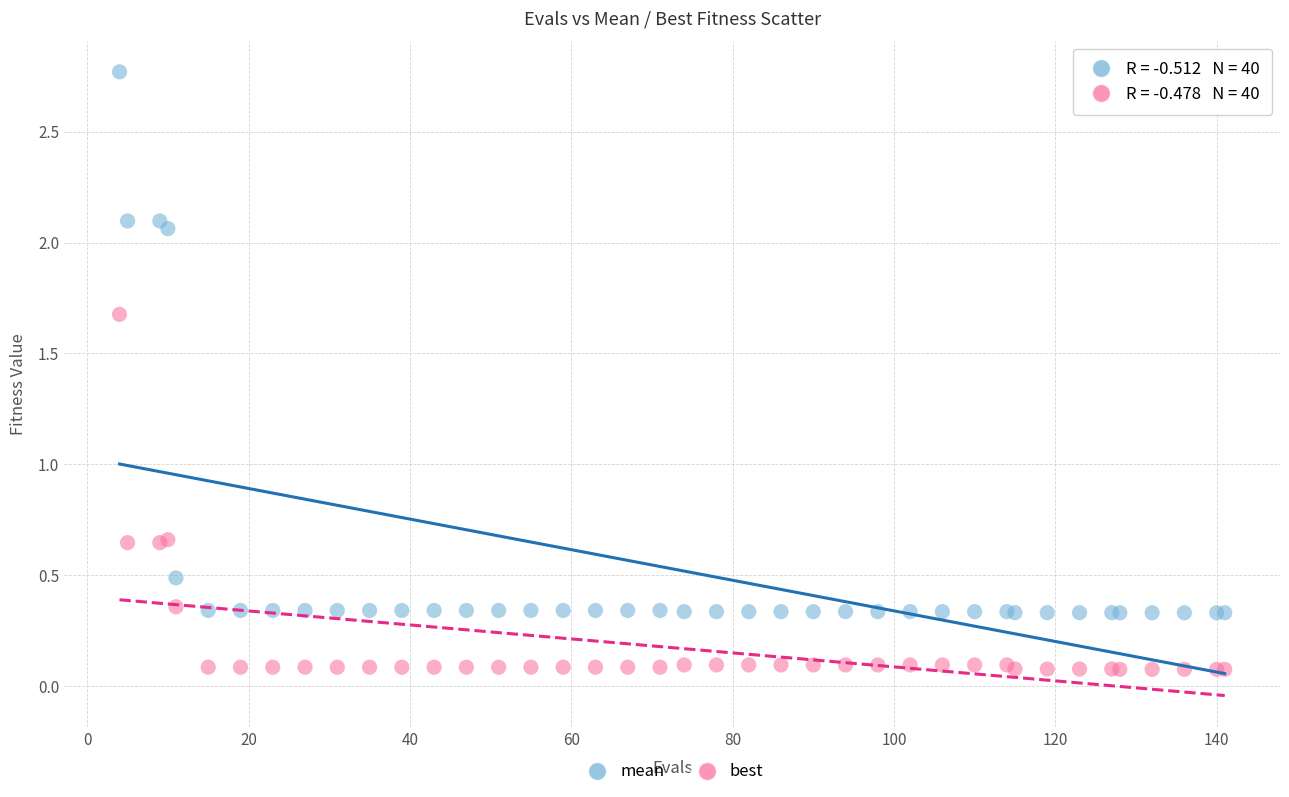

Which series has the largest Y range (max minus min)?

mean